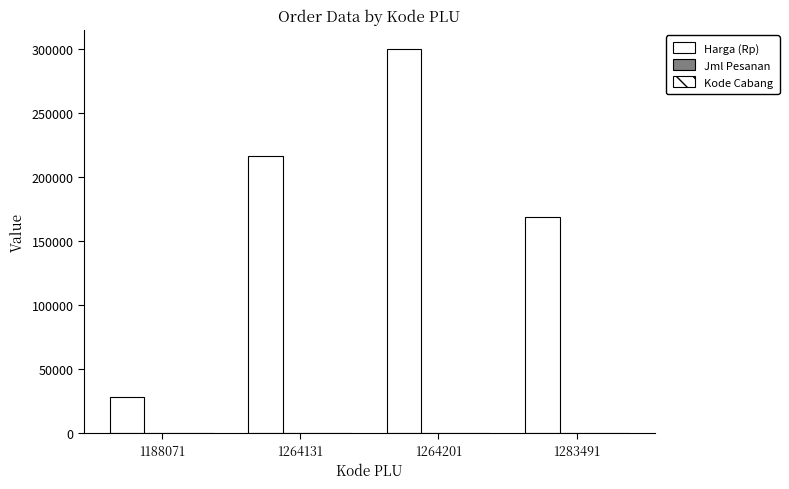

Is it true that Jml Pesanan equals 20 at 1188071?

True